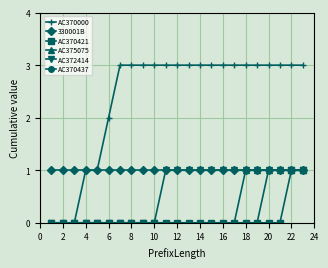

Which series has the largest total across all categories?

AC370000